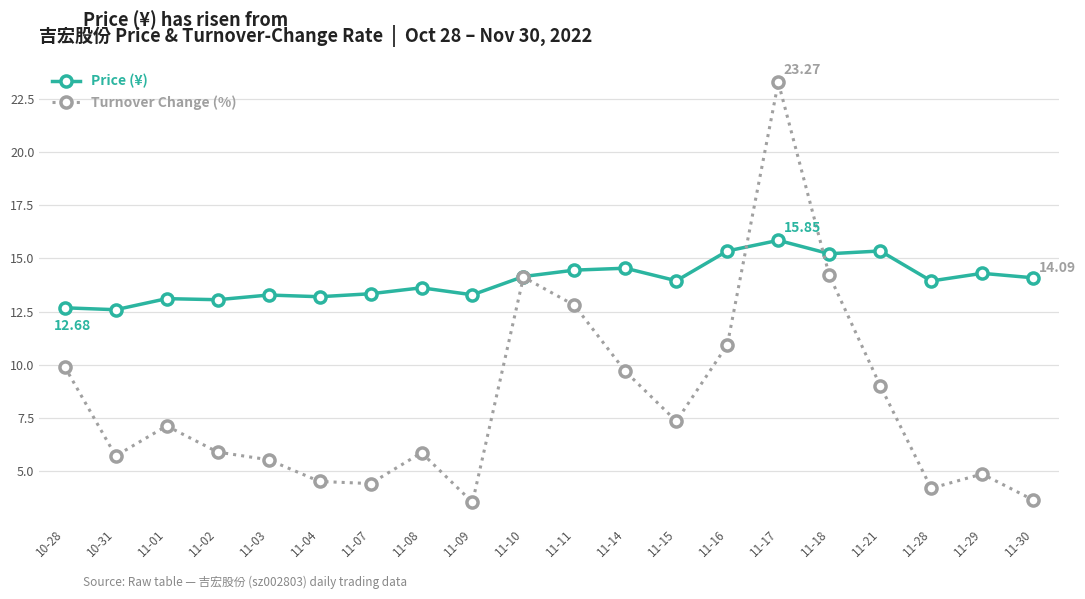

What is the total value across all series at 10-31?

18.3